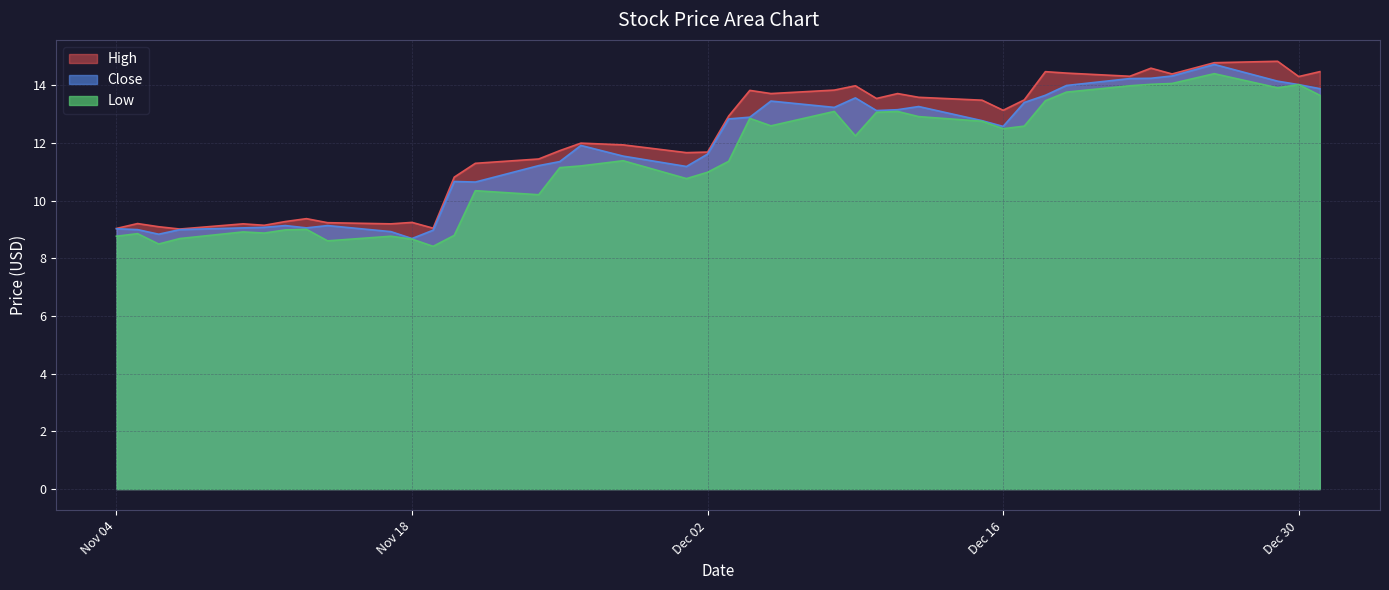

True or false: Close has more than 2 points higher than both neighbors.

True